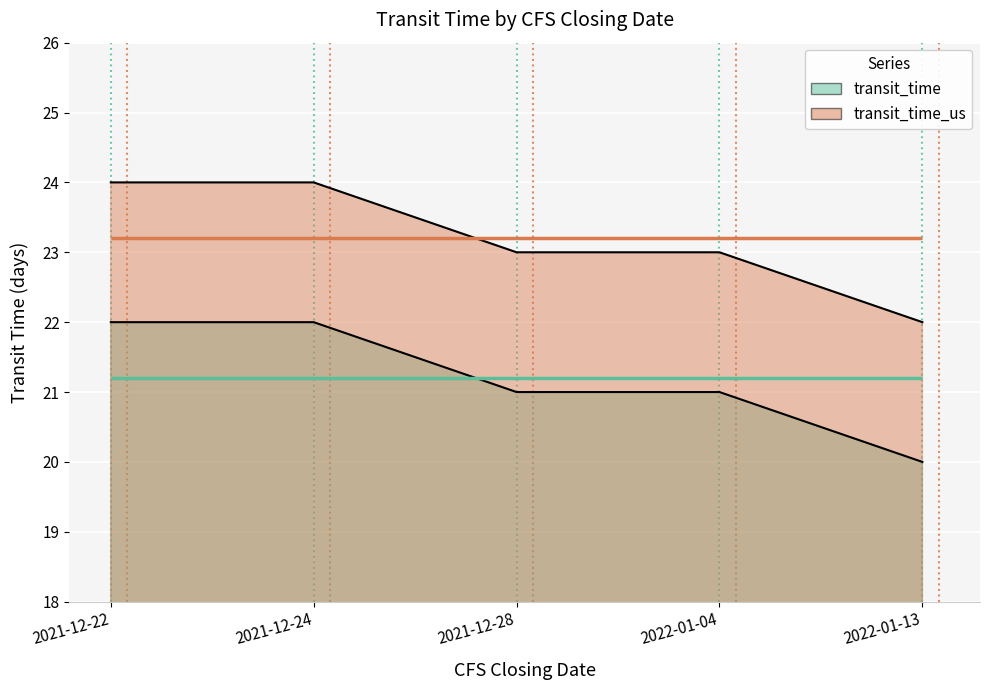

What is the label of the 1st point from the right?

2022-01-13